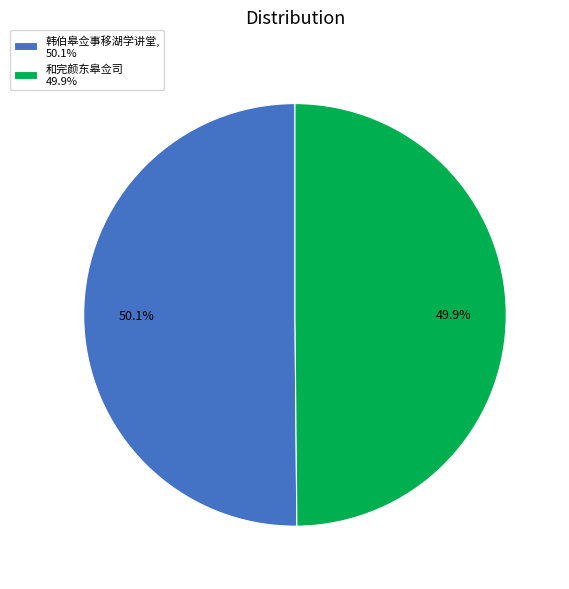

Do 和完颜东皋佥司 49.9% and 韩伯皋佥事移湖学讲堂, 50.1% together represent more than half of the pie?

Yes